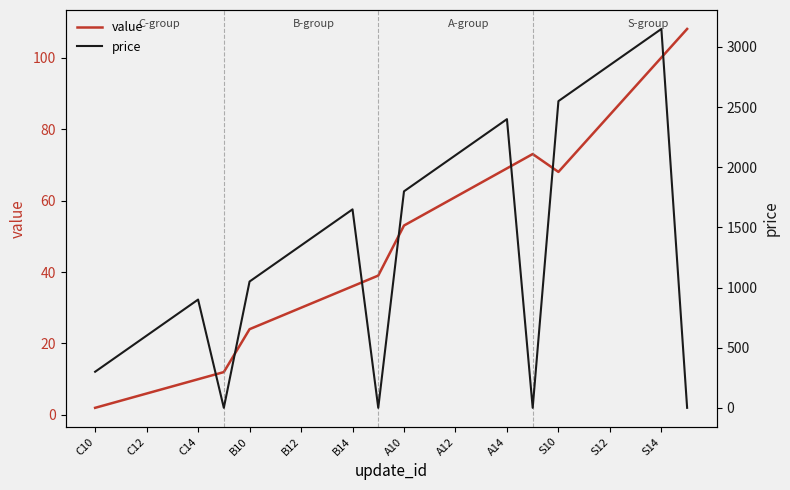

What is the highest value of the value series?

108